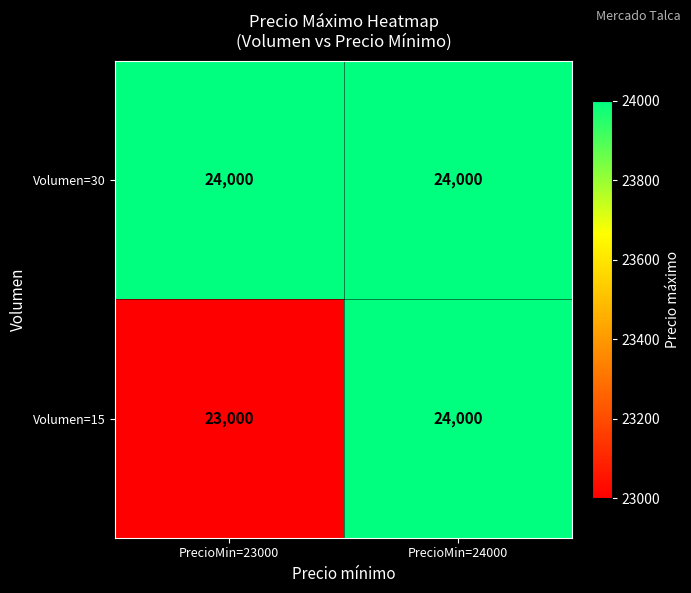

At which category is the sum across all series the highest?

PrecioMin=24000